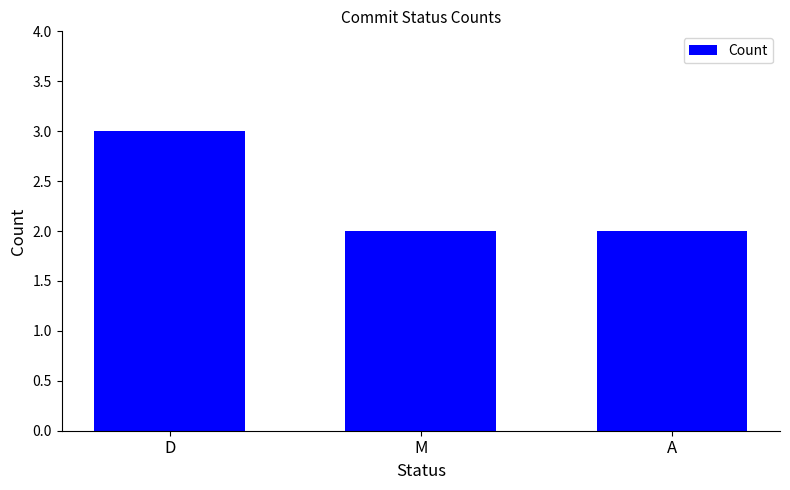

How many data points does each series have?

3